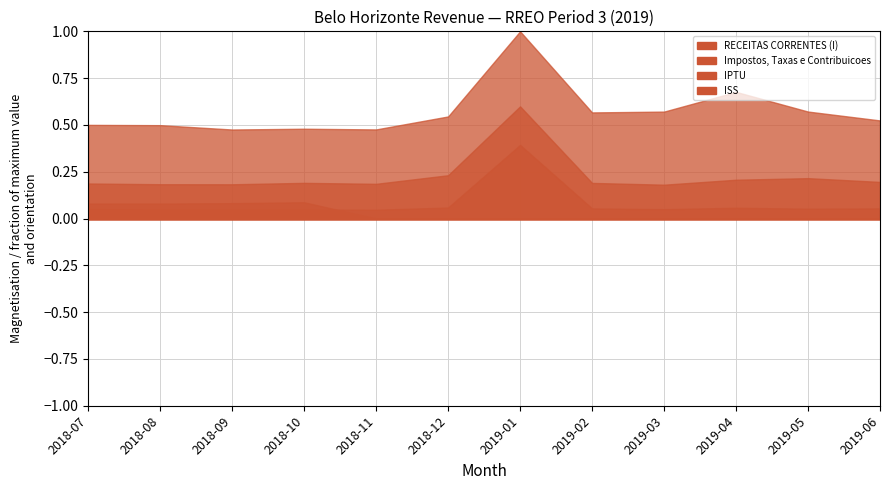

Does the chart display data point markers on the line(s)?

No